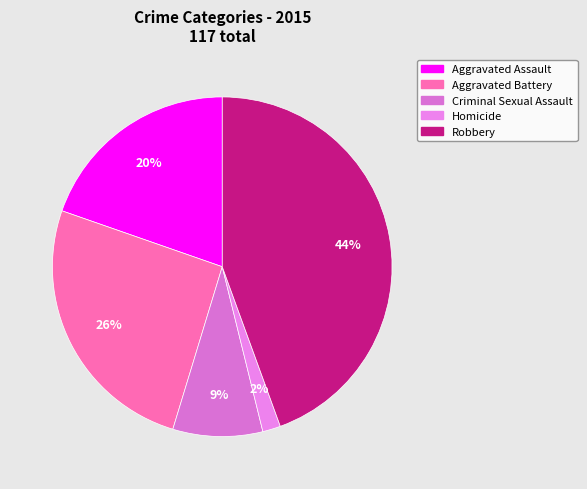

Which slice is the largest?

Robbery